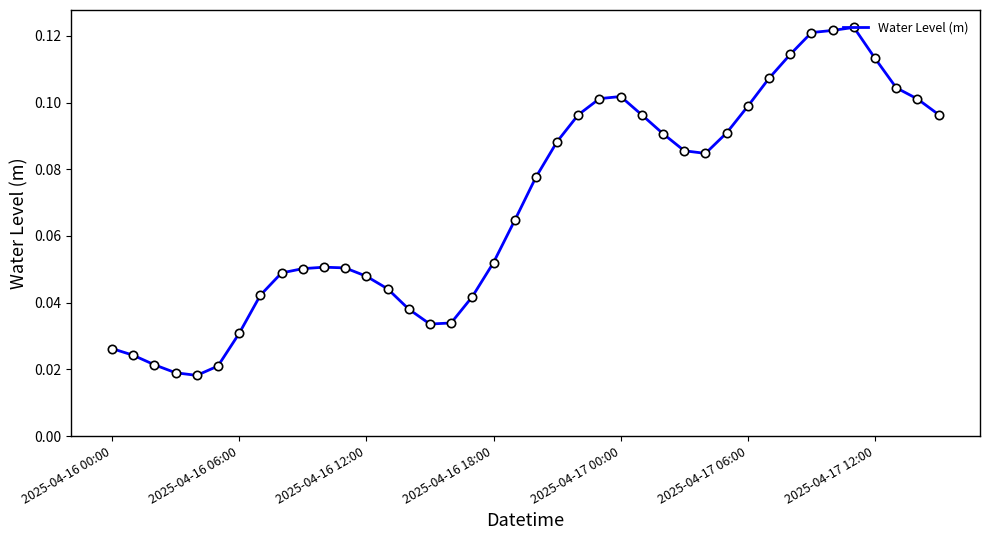

How many lines are shown in the chart?

1